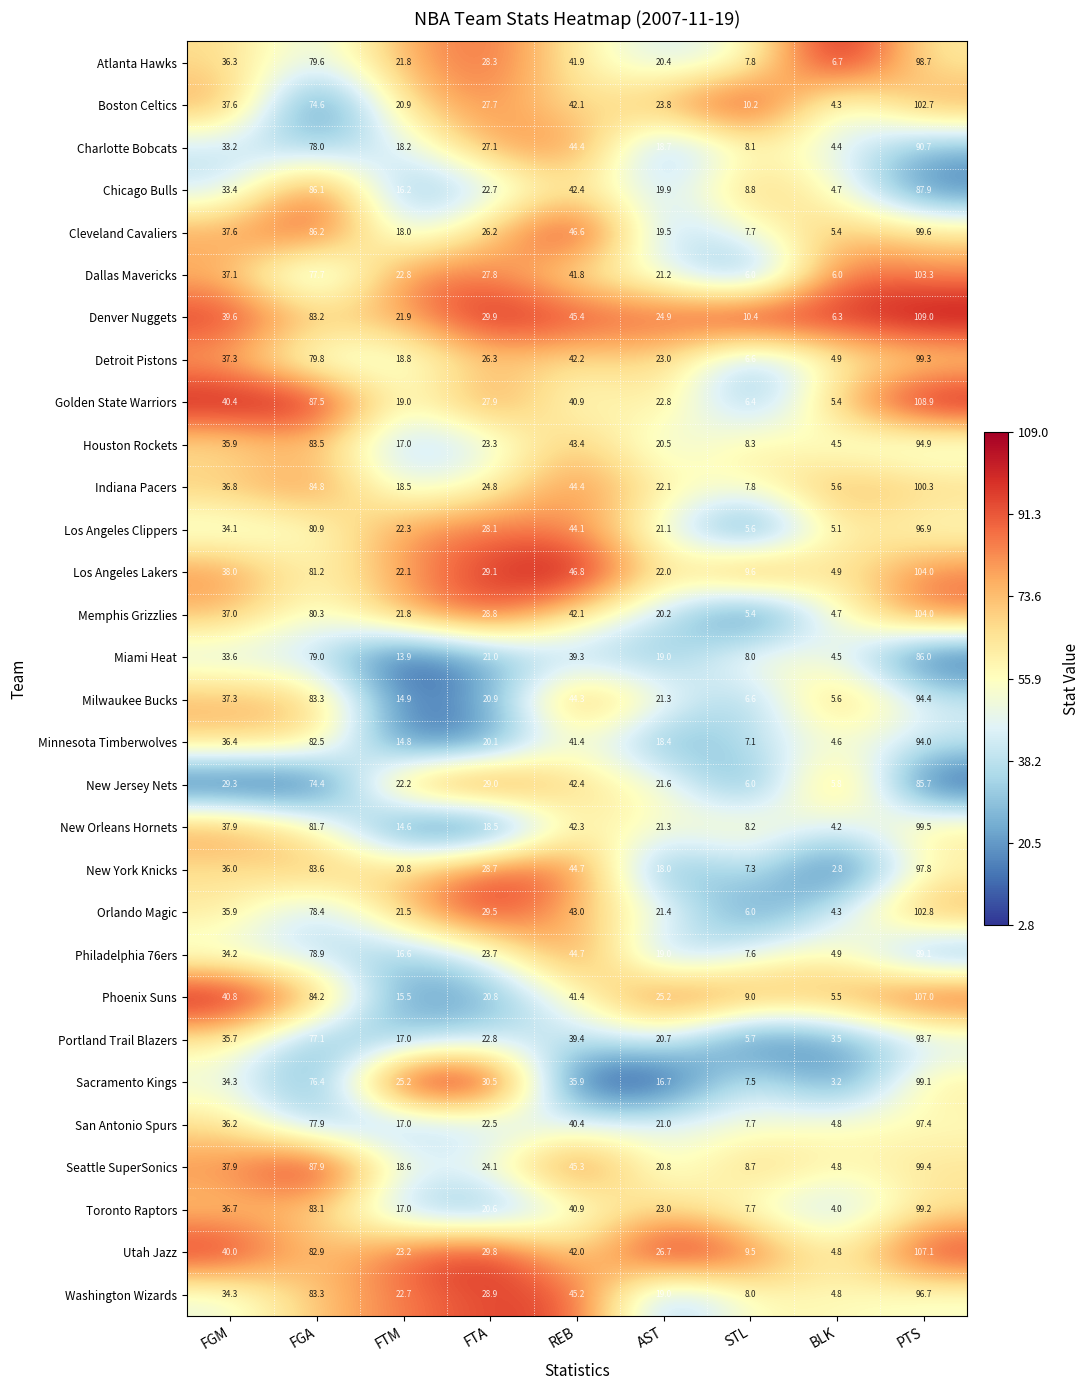

True or false: Toronto Raptors has a value of 99.2 at PTS.

True